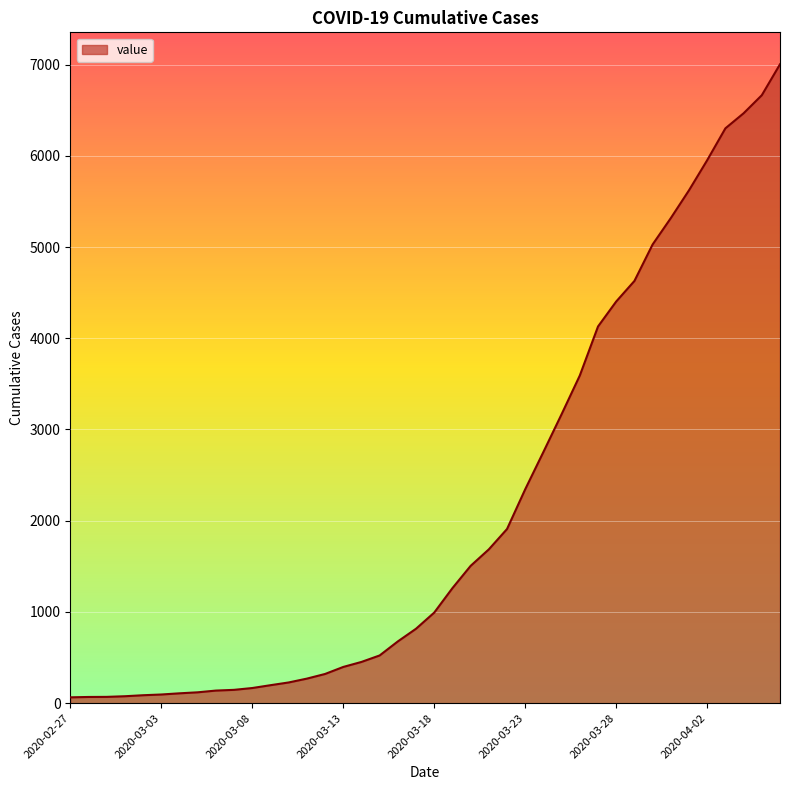

What is the greatest value displayed?

7003